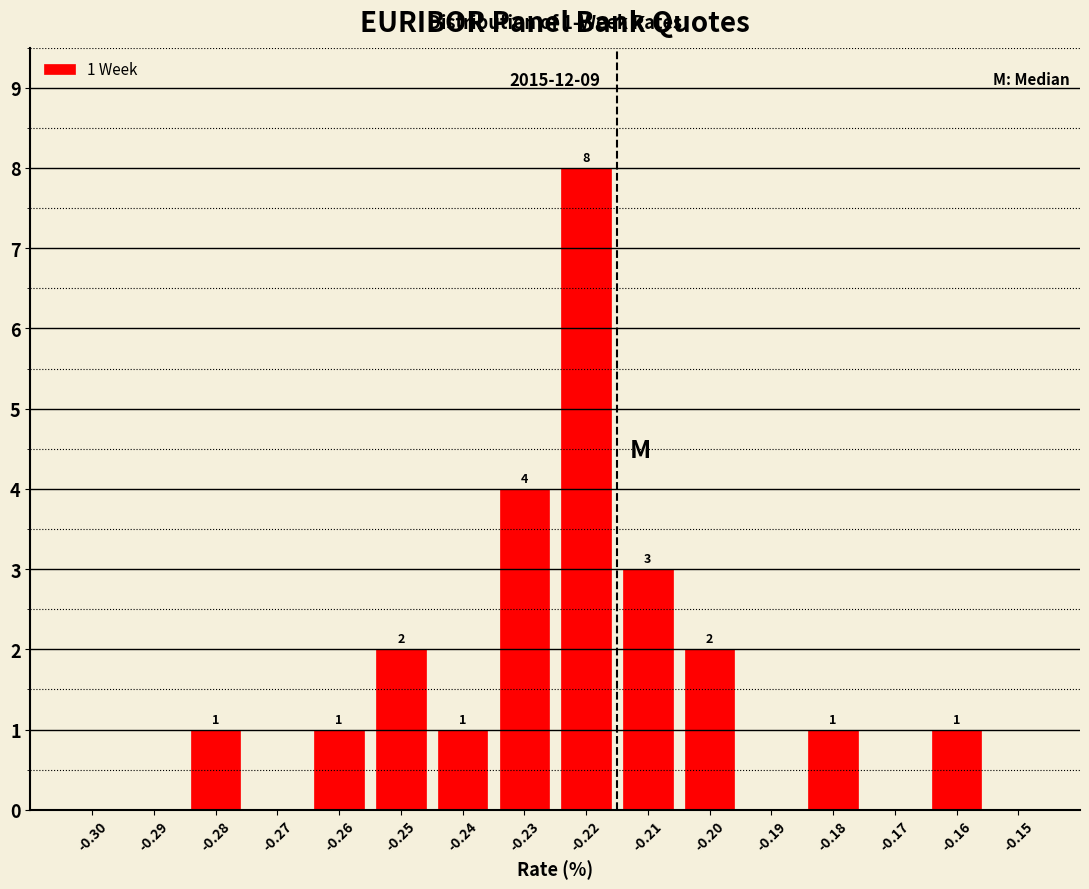

Reading left to right, transcribe all the data shown in this chart.

-0.30=0	-0.29=0	-0.28=1	-0.27=0	-0.26=1	-0.25=2	-0.24=1	-0.23=4	-0.22=8	-0.21=3	-0.20=2	-0.19=0	-0.18=1	-0.17=0	-0.16=1	-0.15=0